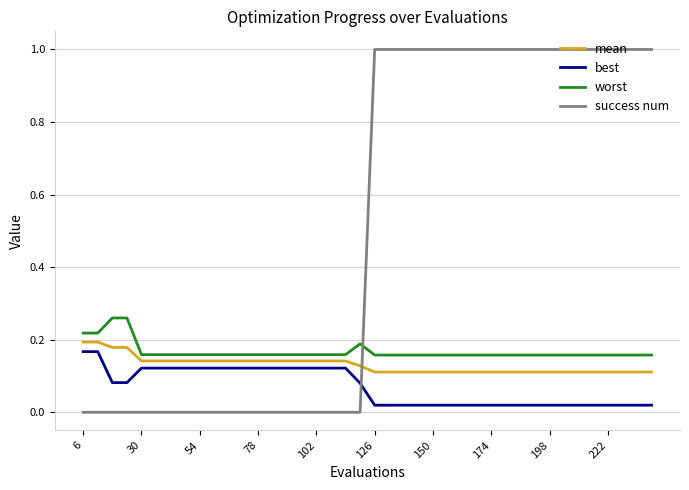

Which series has the widest spread of values?

success num